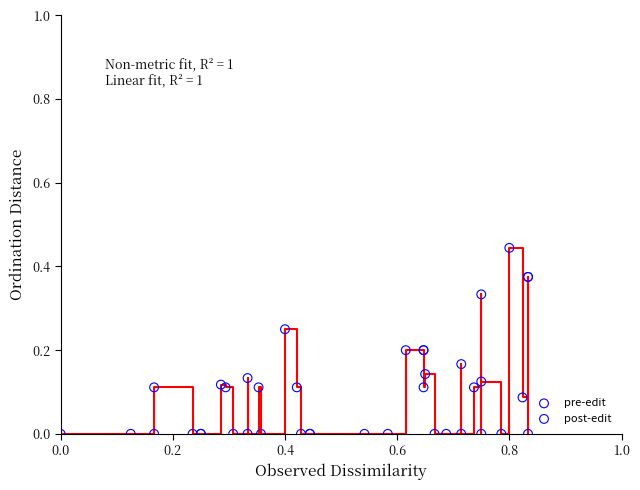

Which series has the largest Y range (max minus min)?

post-edit